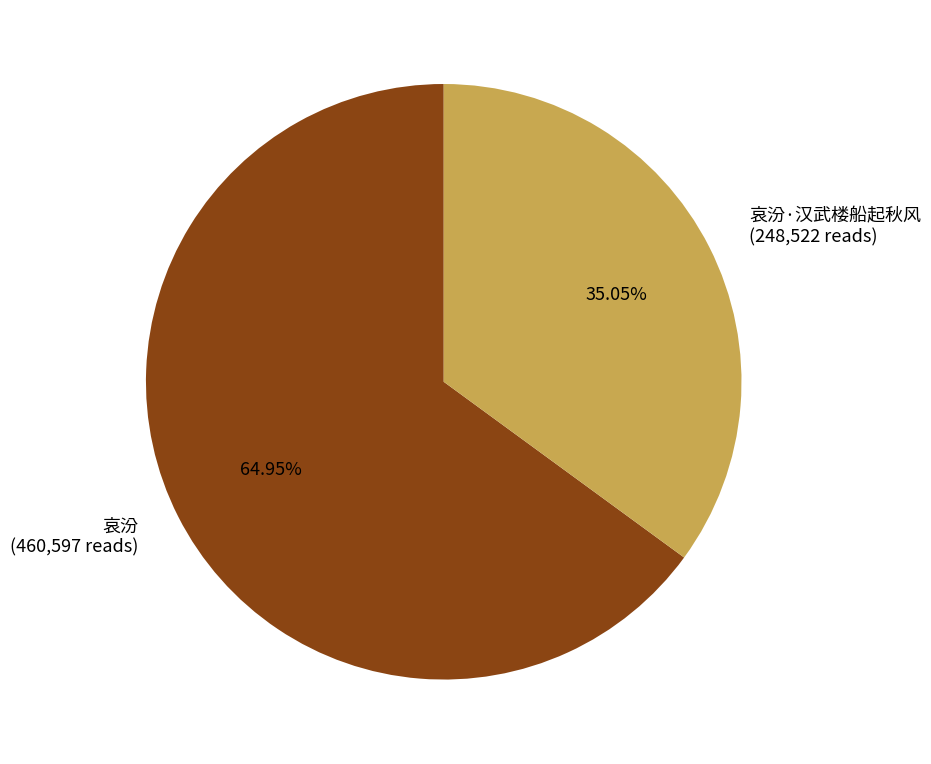

What is the ratio of the value at 哀汾·汉武楼船起秋风 (248,522 reads) to the value at 哀汾 (460,597 reads)?

0.5